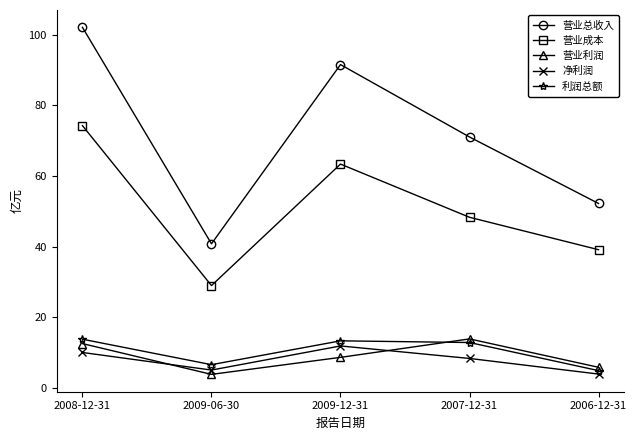

Count the number of categories in the chart.

5